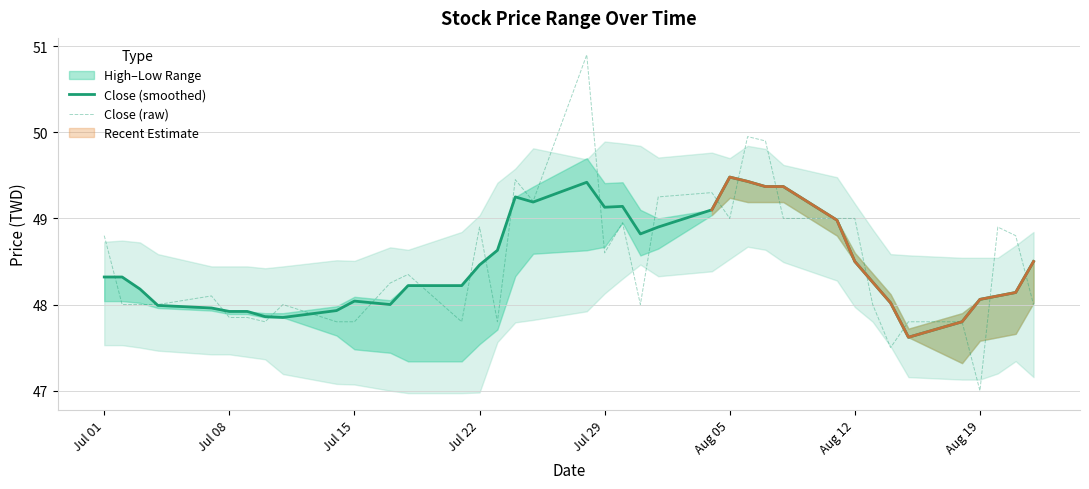

True or false: Close (smoothed) has a value of 48.0 at Jul 15.

True